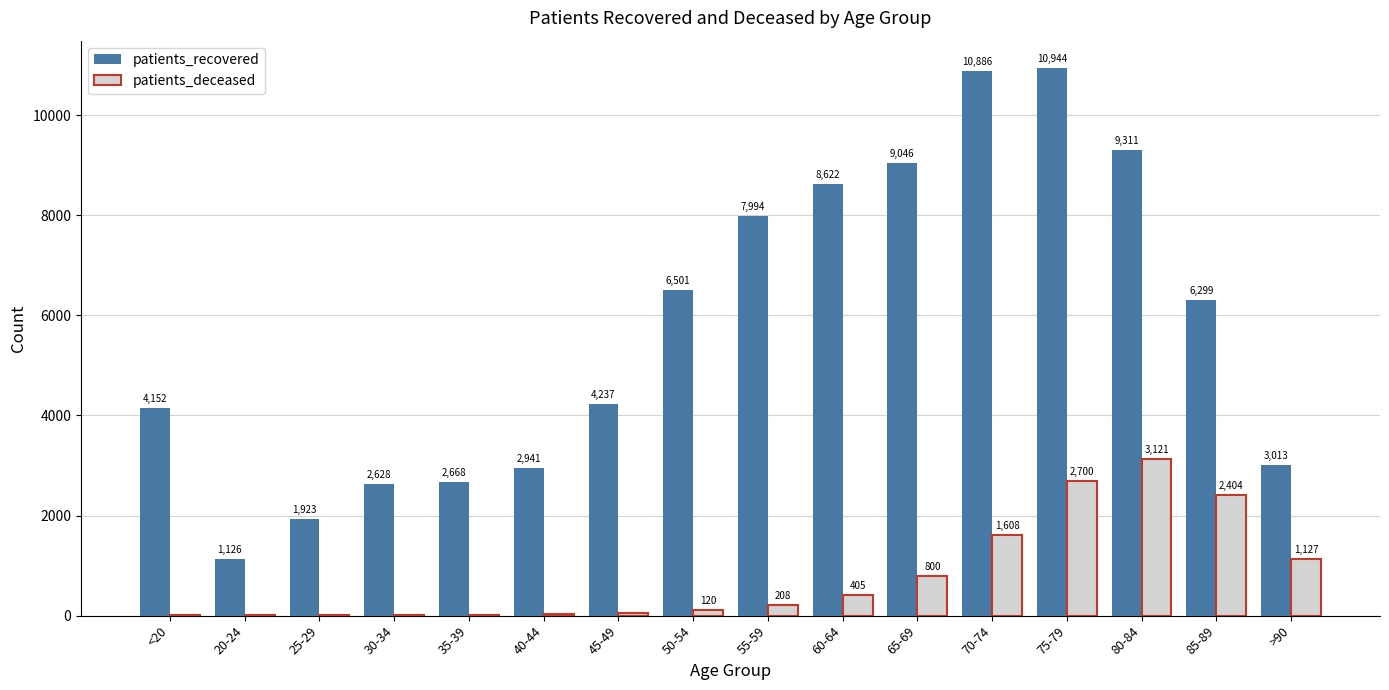

At which category is the sum across all series the highest?

75-79